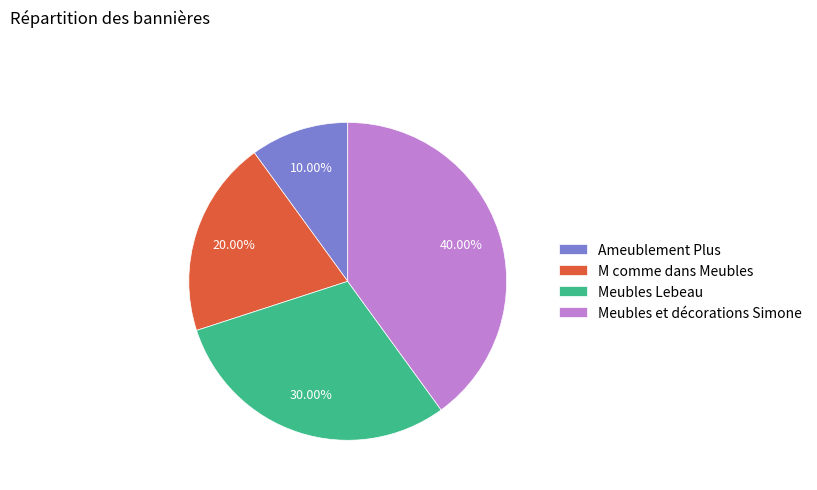

Is it true that Ameublement Plus is 24% of the pie?

False